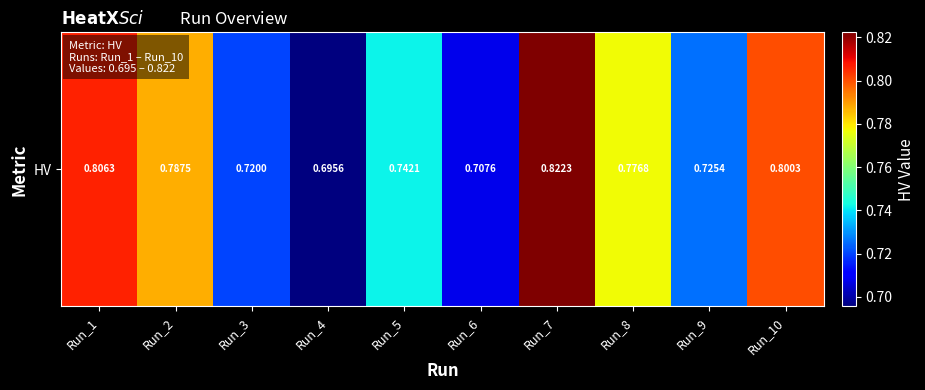

What is the sum of the values at Run_9 and Run_2?

1.5